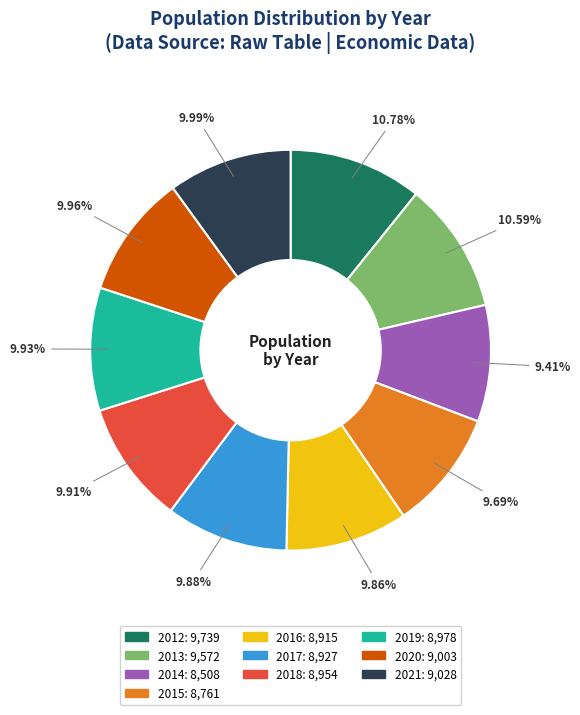

What percentage is the 2012 slice, to the nearest percent?

11%